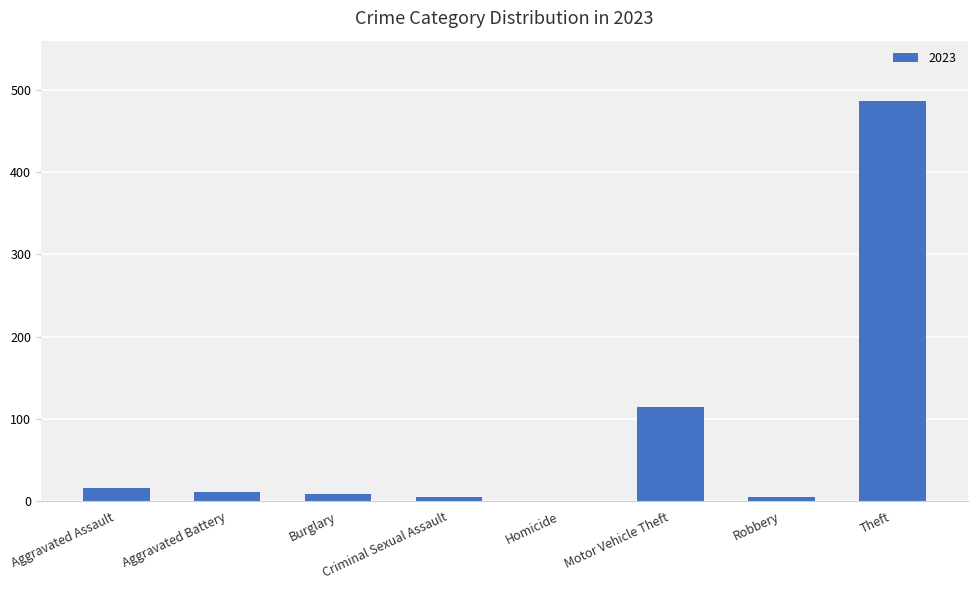

The value at Homicide is 204. True or false?

False